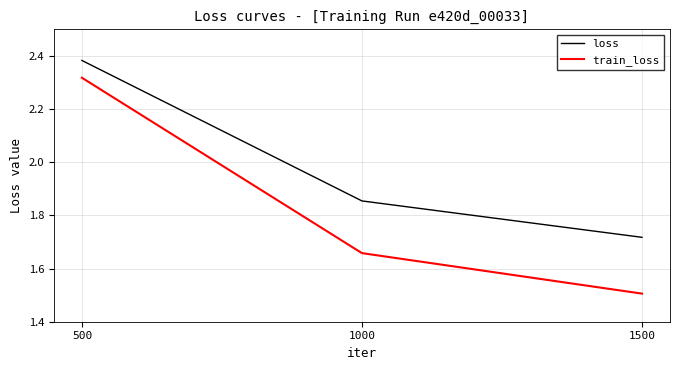

How many categories are shown in the chart?

3